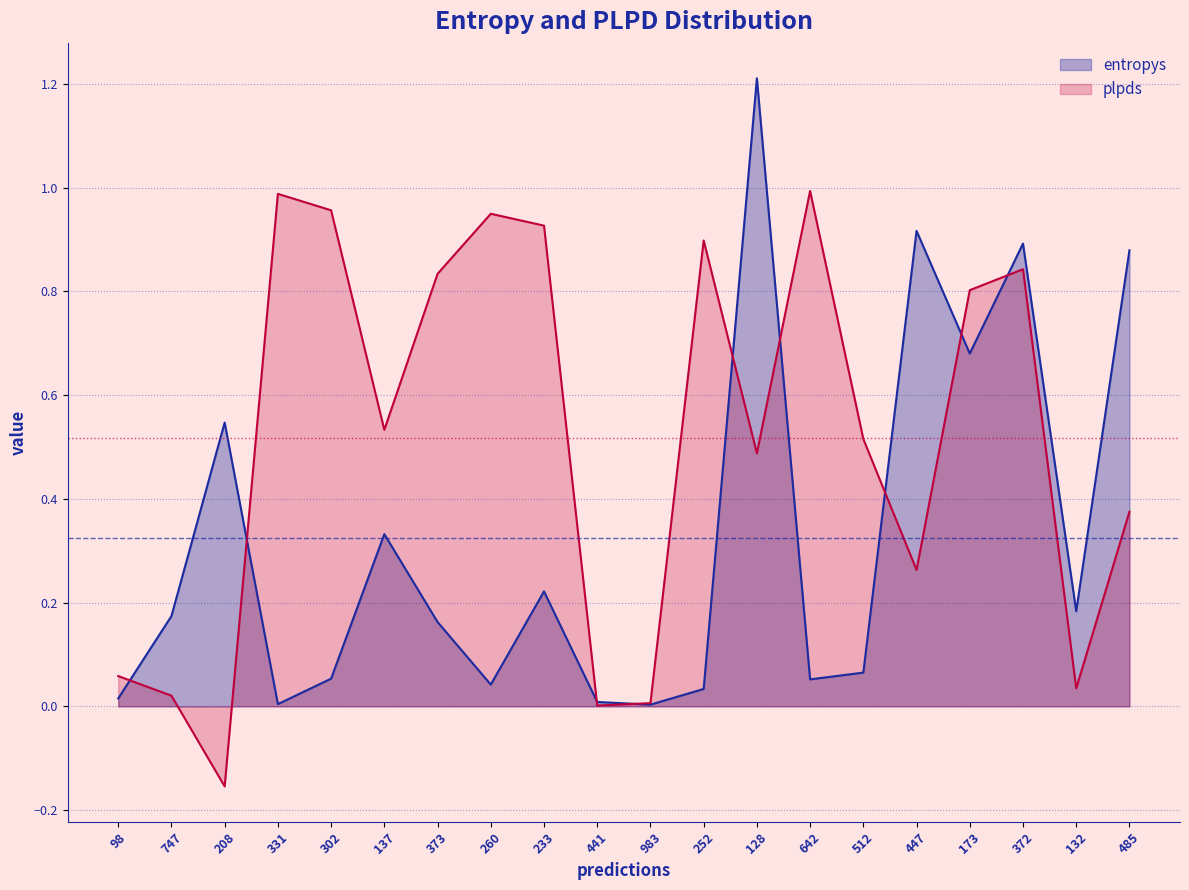

Is the value of entropys at 128 greater than the value of plpds at 233?

Yes